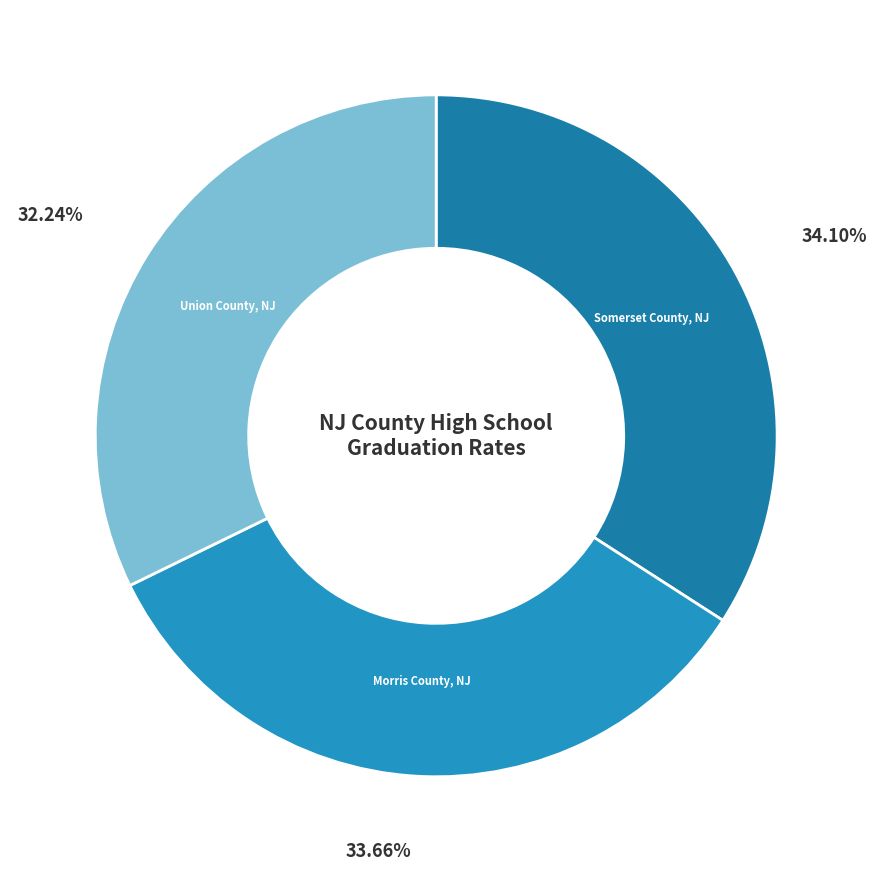

Which category has the smallest portion of the pie?

Union County, NJ